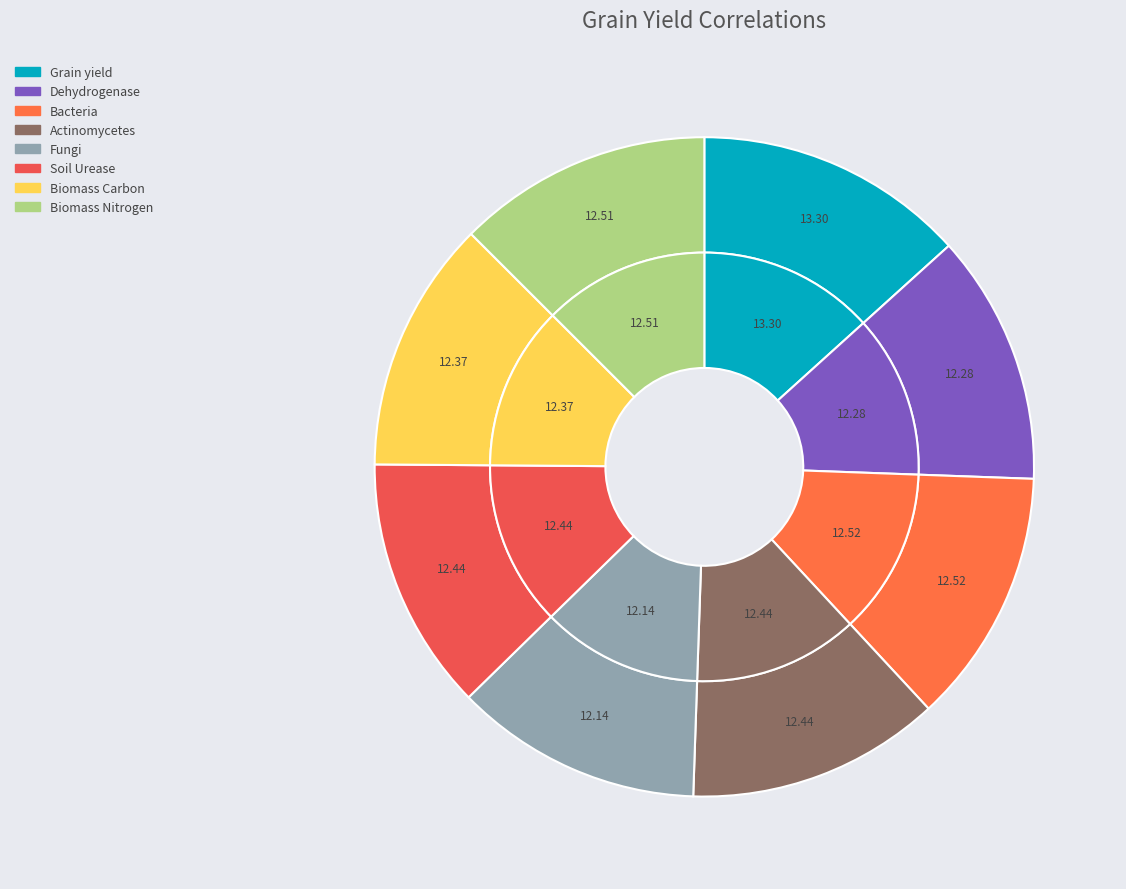

What percentage is the Biomass Nitrogen slice, to the nearest percent?

13%